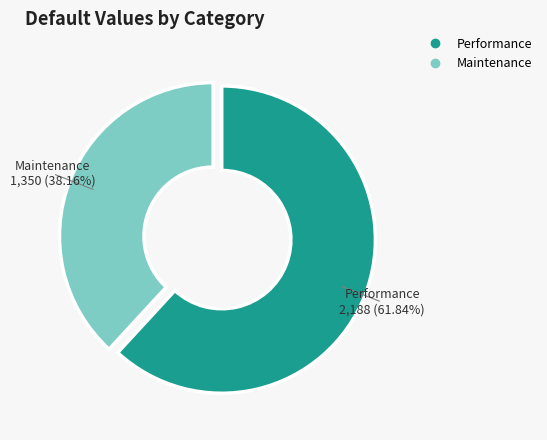

Is there a majority slice in this chart?

Yes